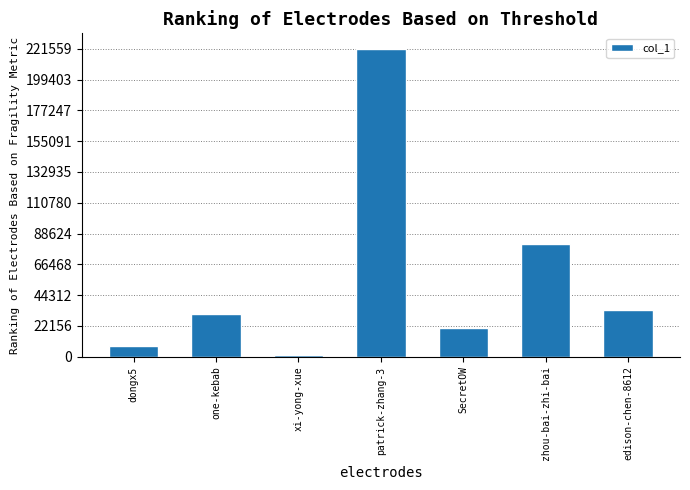

Which has a higher value, dongx5 or xi-yong-xue?

dongx5